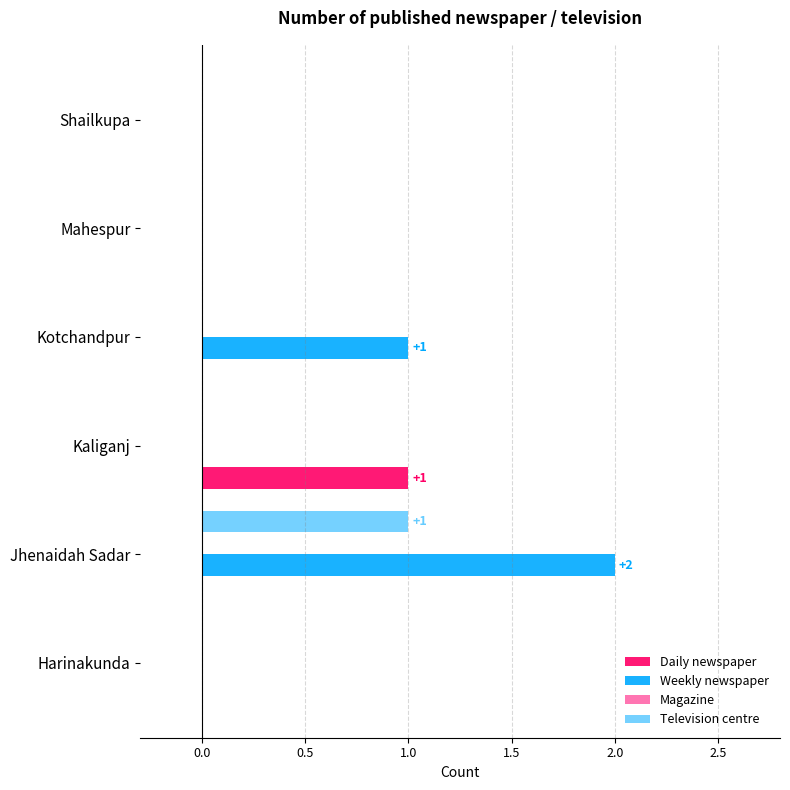

The value of Television centre at Kotchandpur is 0. True or false?

True